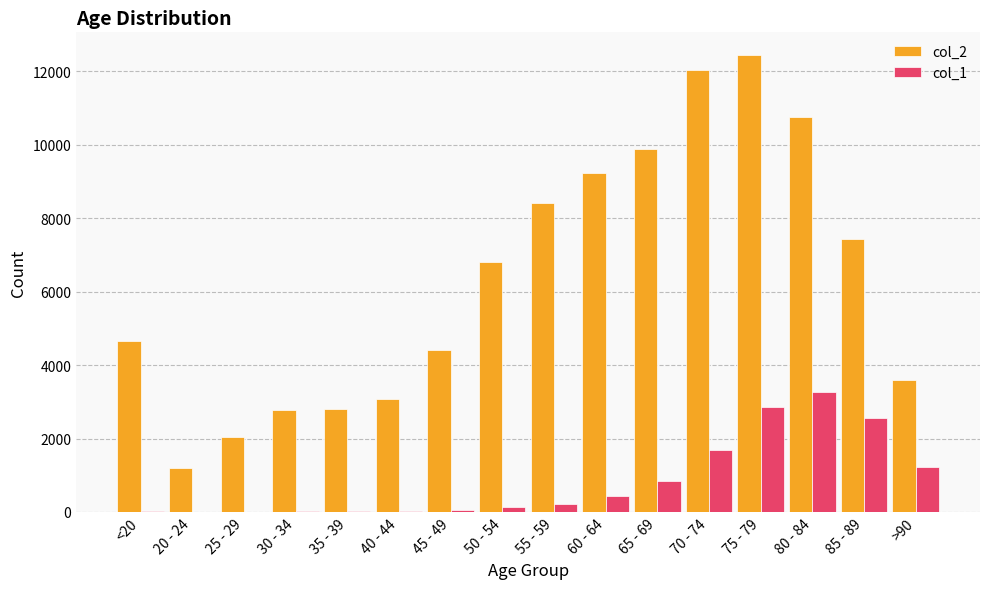

The value of col_2 at 45 - 49 is 4396. True or false?

True